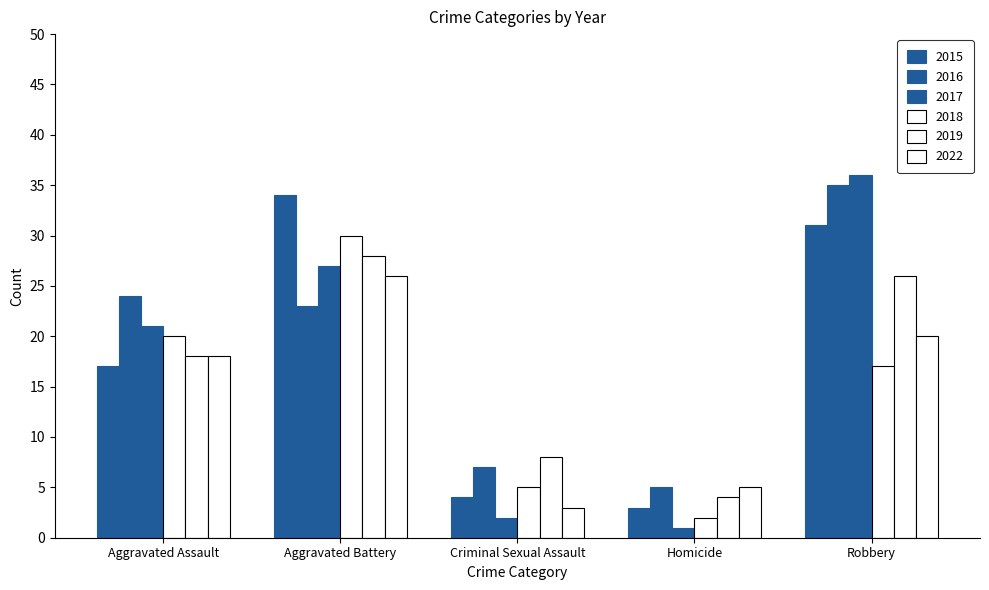

Where is 2015 nearest to the value 18?

Aggravated Assault